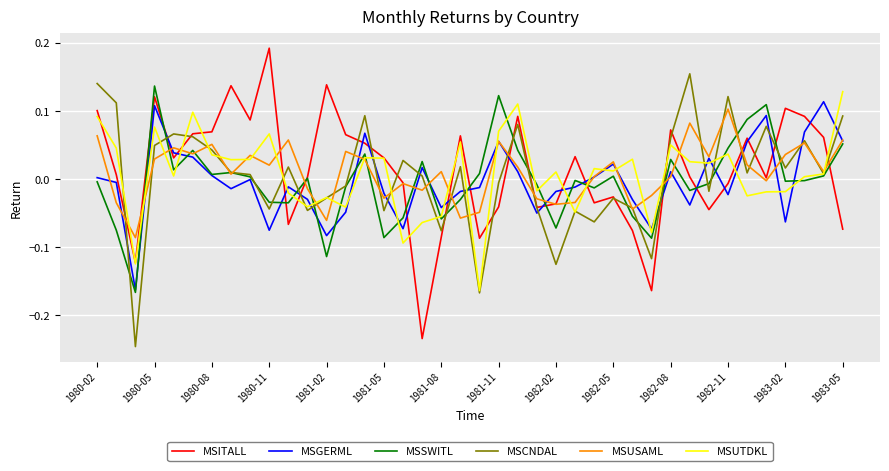

Which series changed the most between 1980-08 and 1982-05?

MSITALL